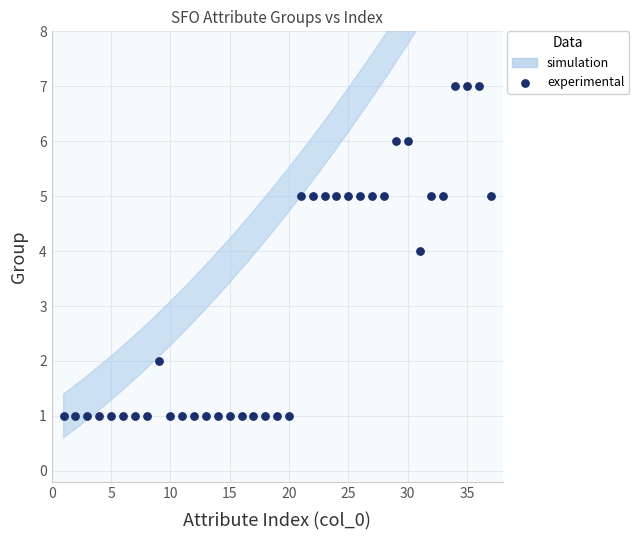

What is the range of X values (max minus min)?

36